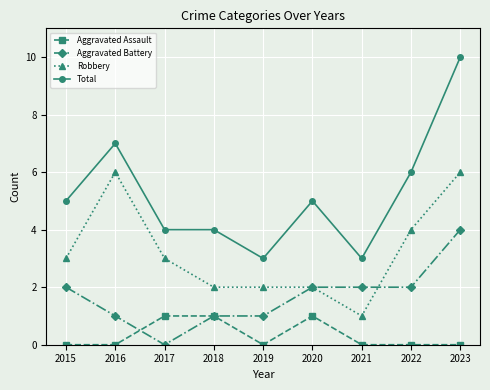

Rank the series by their average value, from lowest to highest.

Aggravated Assault, Aggravated Battery, Robbery, Total